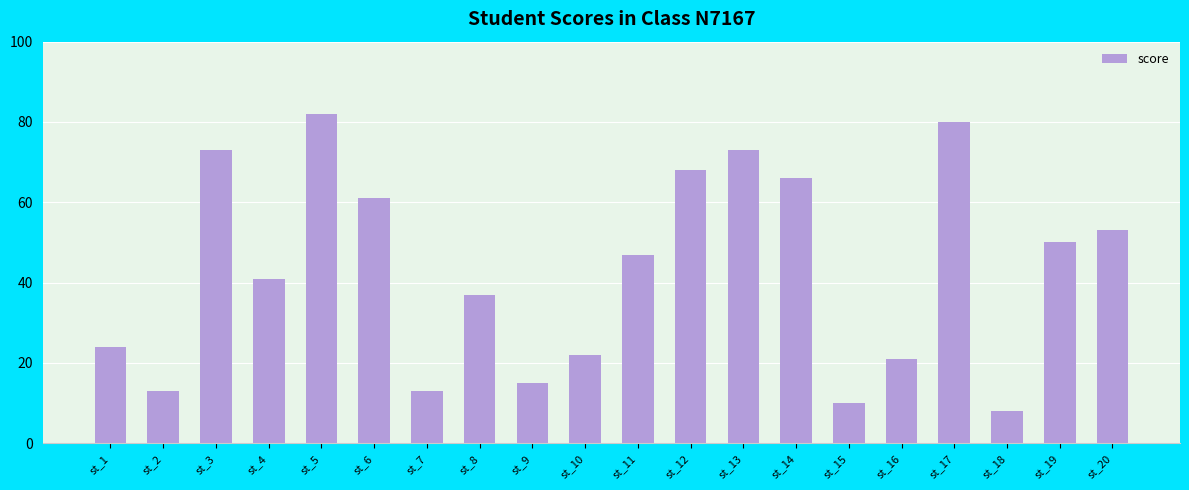

What is the minimum value shown in the chart?

8